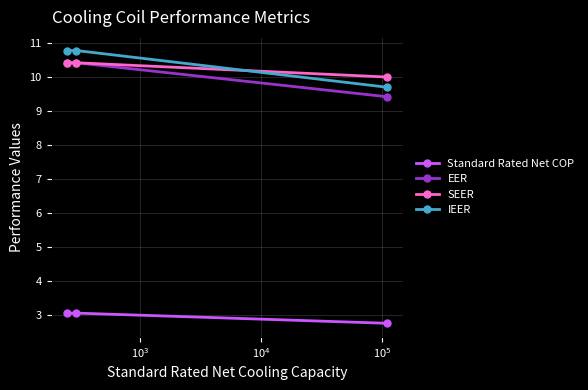

What is the highest value of the Standard Rated Net COP series?

3.1